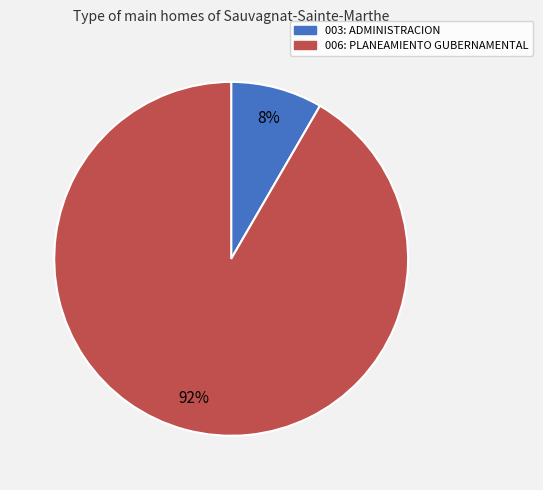

Which slice is the smallest?

003: ADMINISTRACION